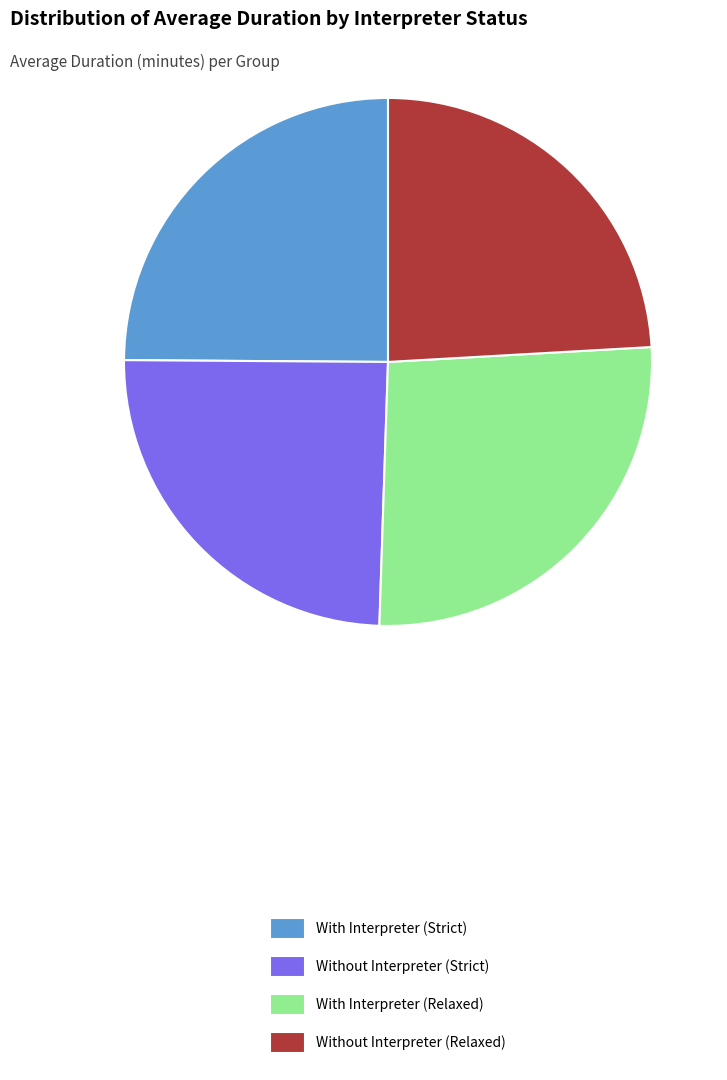

Does Without Interpreter (Relaxed) represent more than half of the total?

No